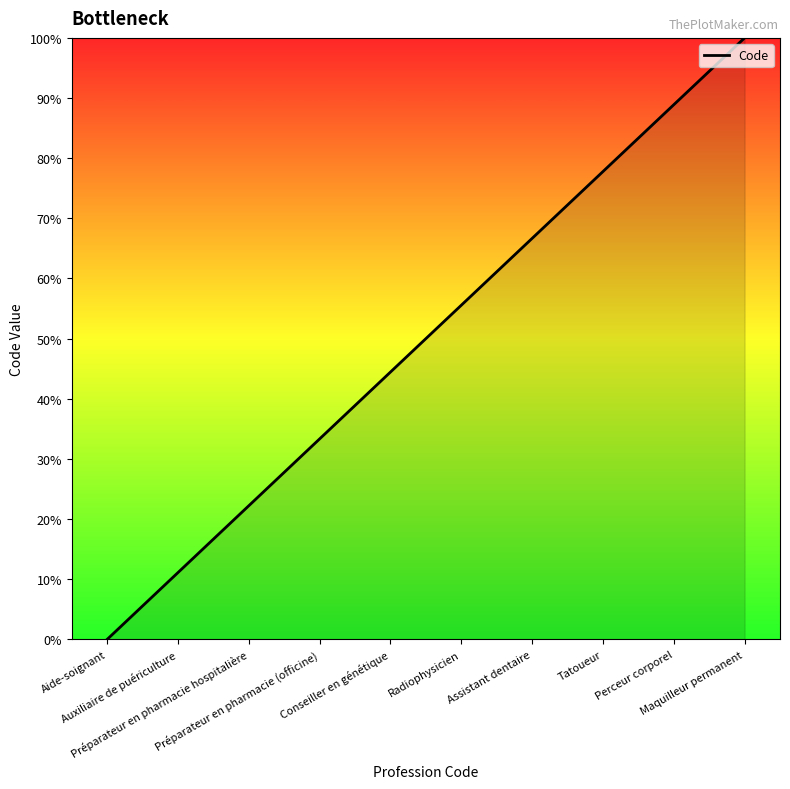

What is the change in value from Préparateur en pharmacie hospitalière to Assistant dentaire?

+44.4